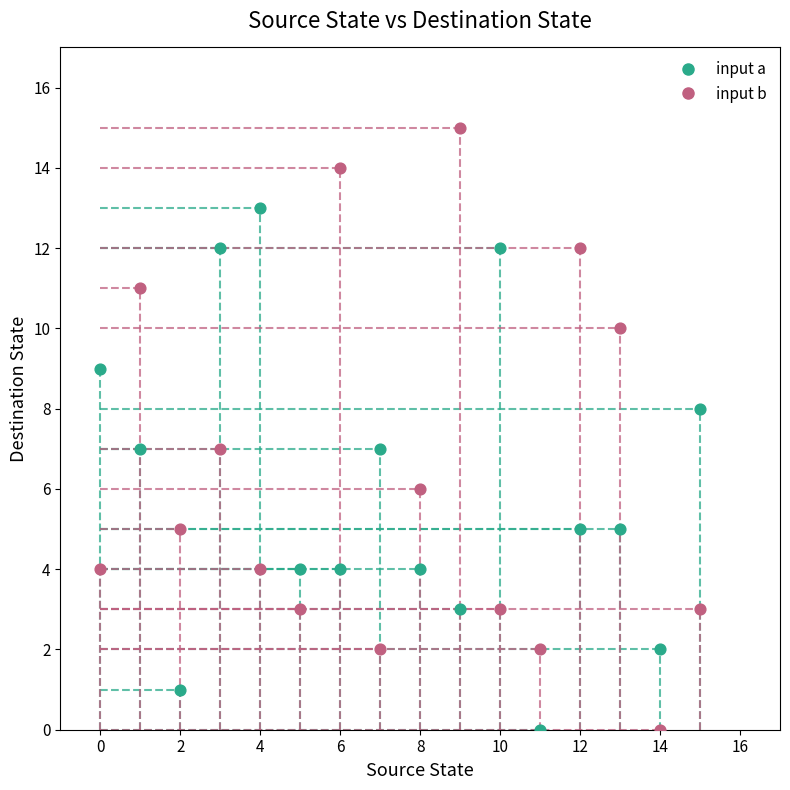

What are all the series names shown in the legend?

input a, input b